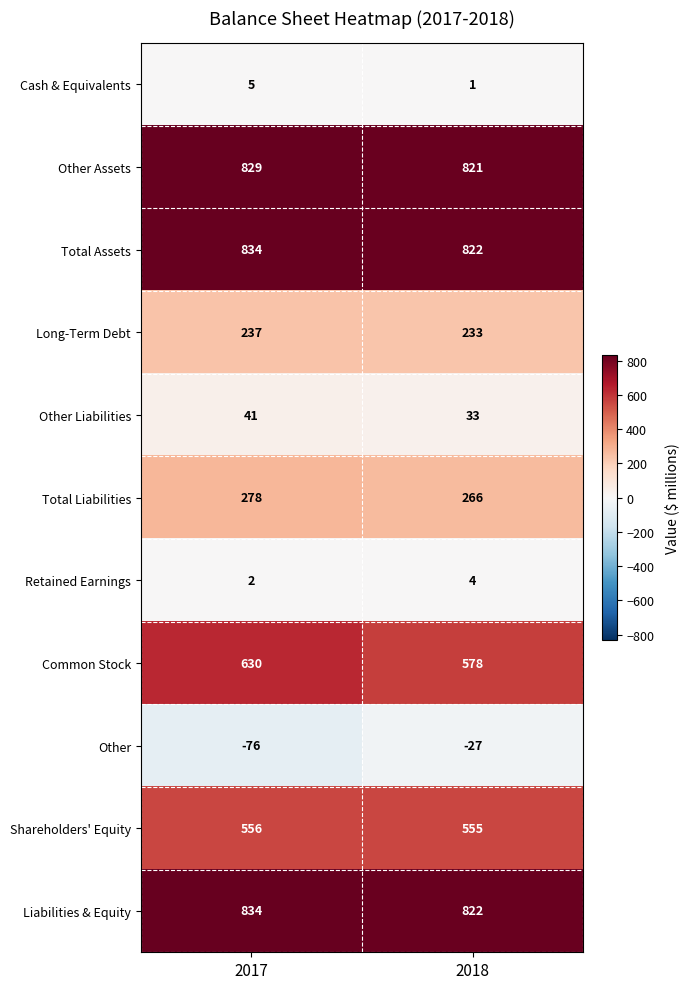

At which label is Shareholders' Equity closest to 555?

2018